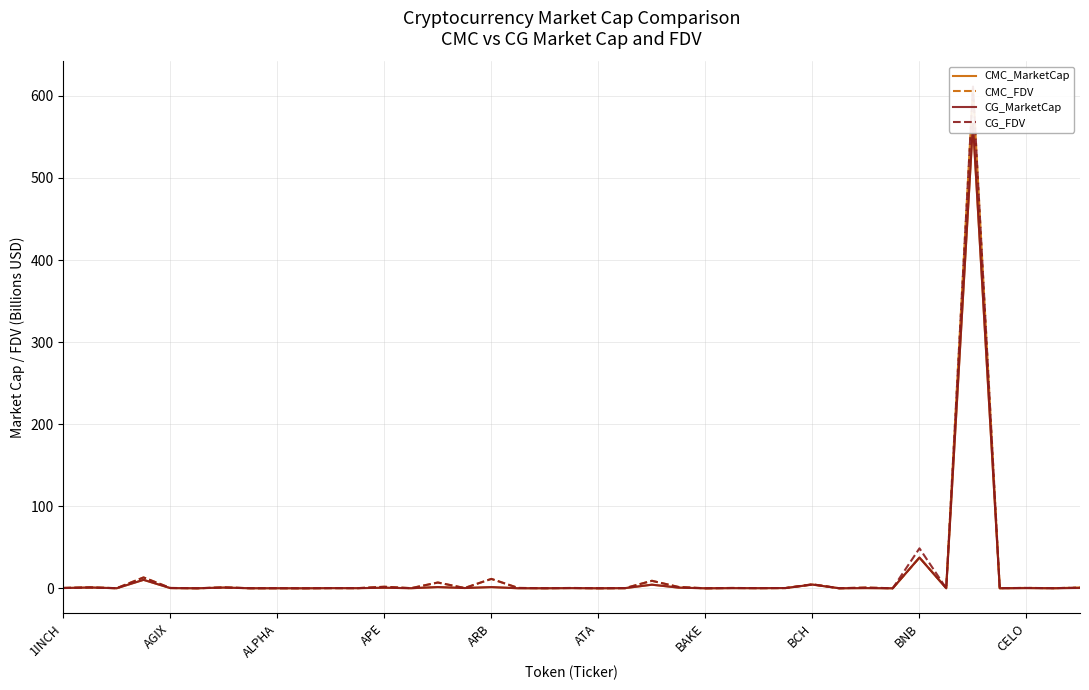

What is the difference between the CMC_MarketCap values at 32 and ALPHA?

37.3